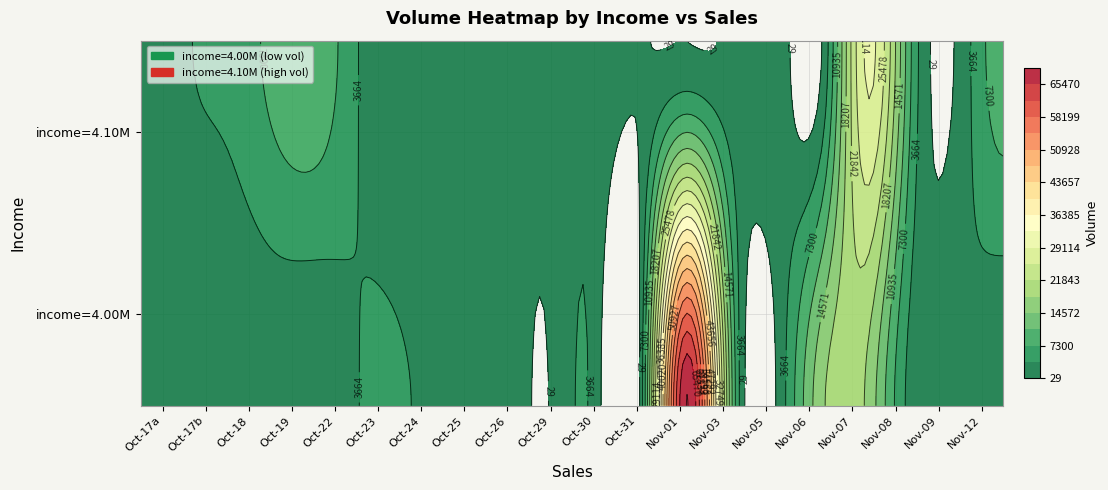

True or false: 4.10M has a value of 638 at 7.

True